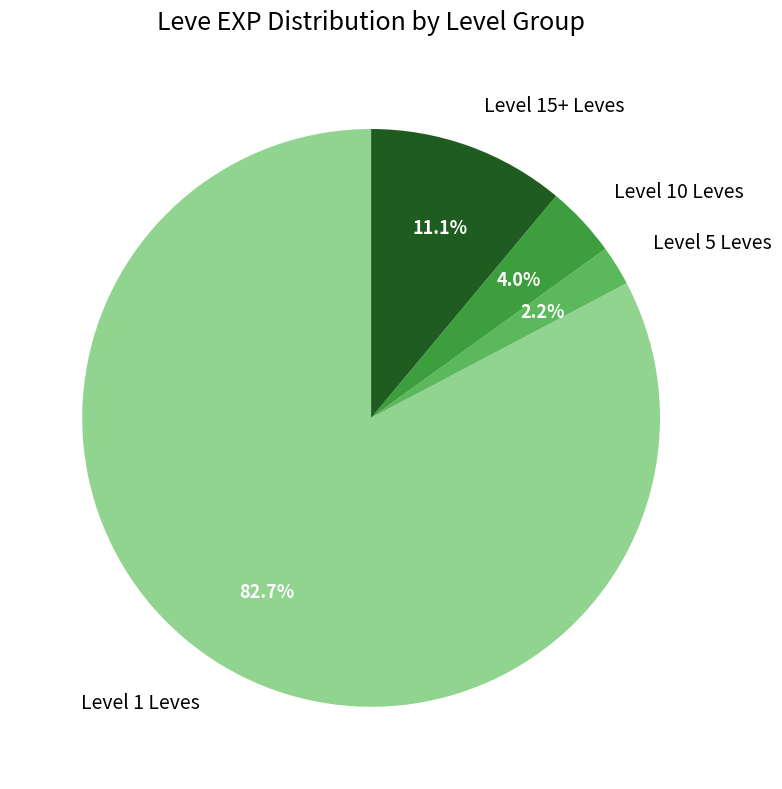

To the nearest percent, what is the difference between the largest and smallest slice percentages?

80%